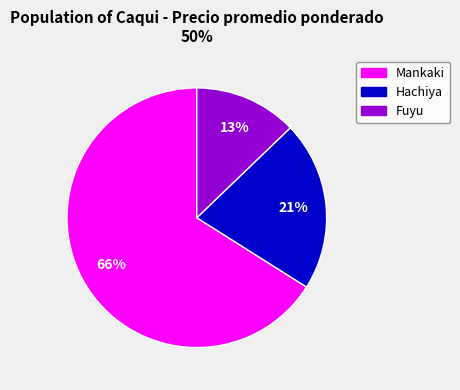

Is there any slice that represents more than half of the pie?

Yes